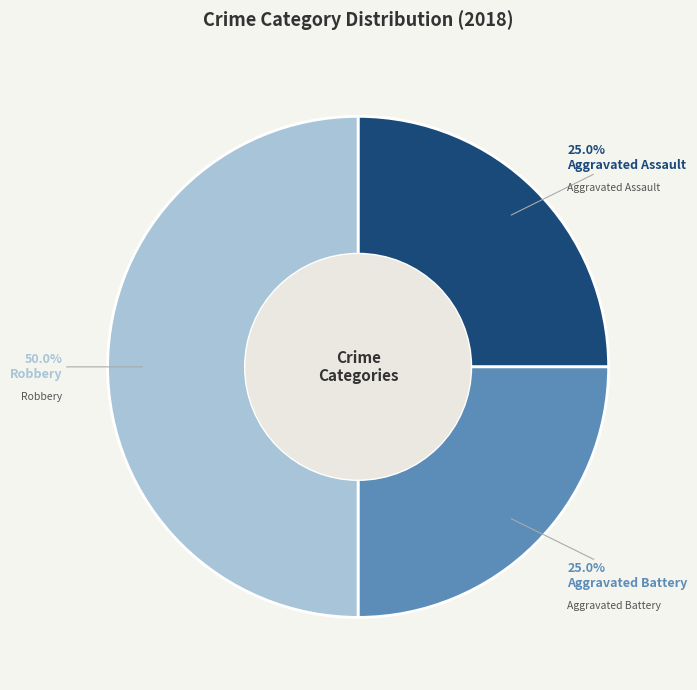

Count the number of slices in the pie.

3